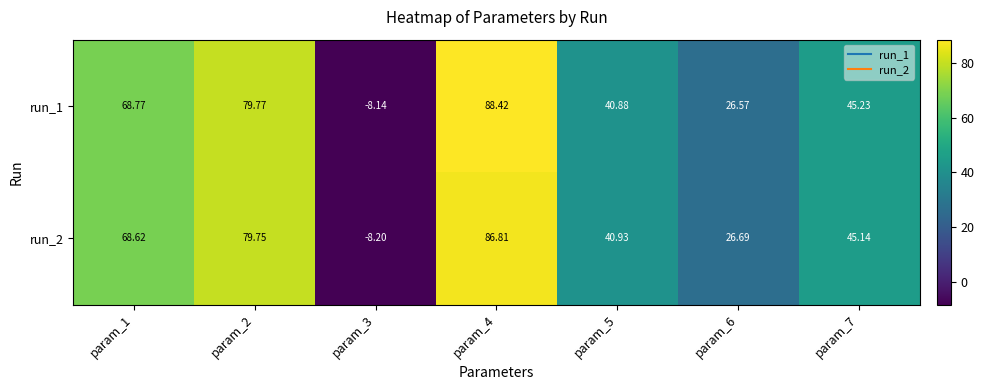

How many series are shown in this chart?

2